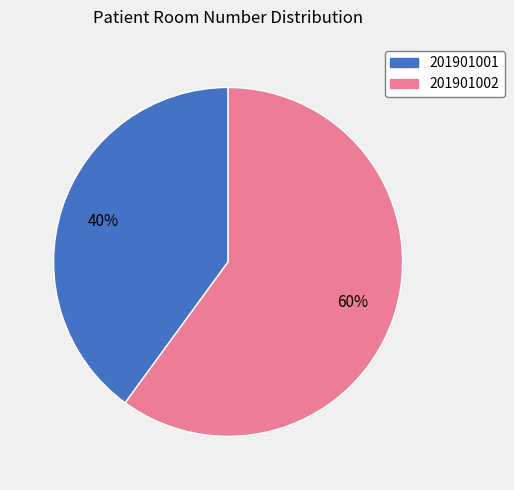

Is there any slice that represents more than half of the pie?

Yes